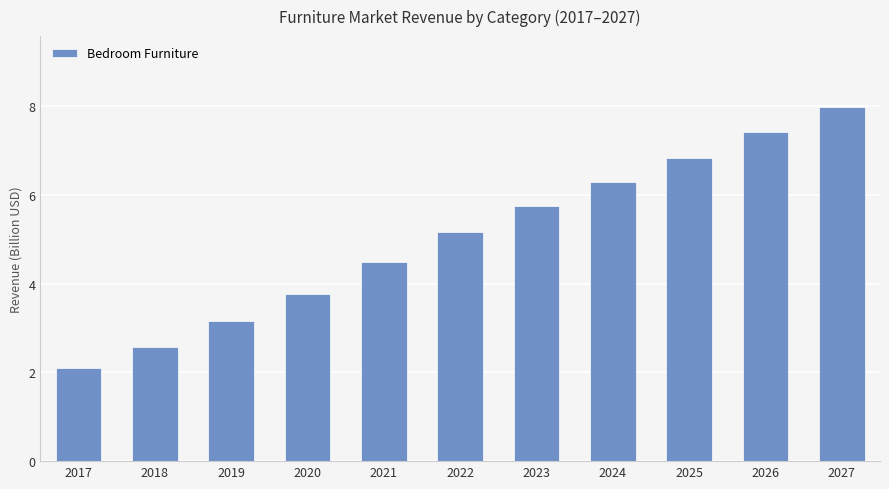

What is the change in value from 2024 to 2027?

+1.7